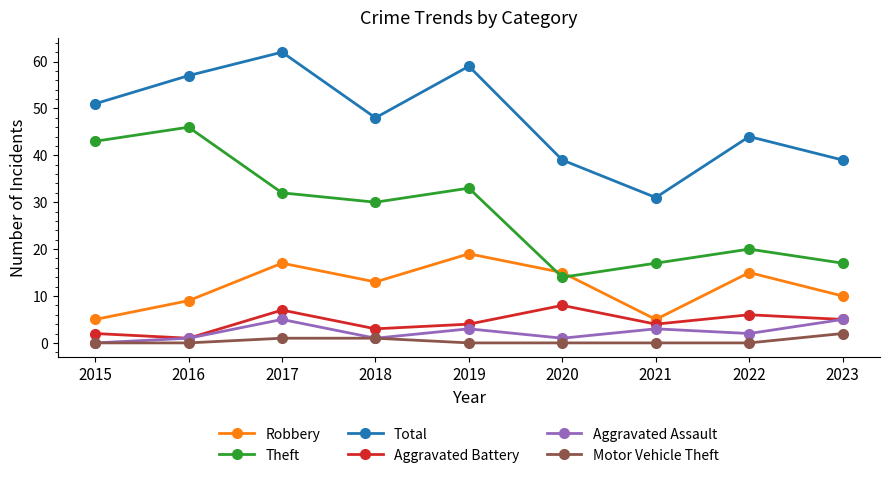

Does the chart have visible grid lines?

No